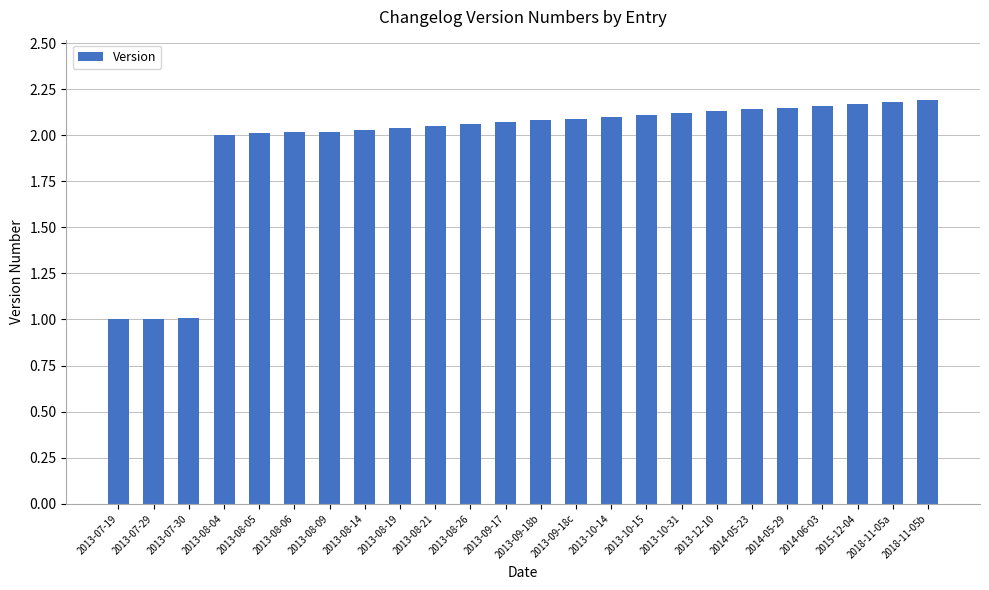

What is the sum of the values at 2013-09-18c and 2015-12-04?

4.3